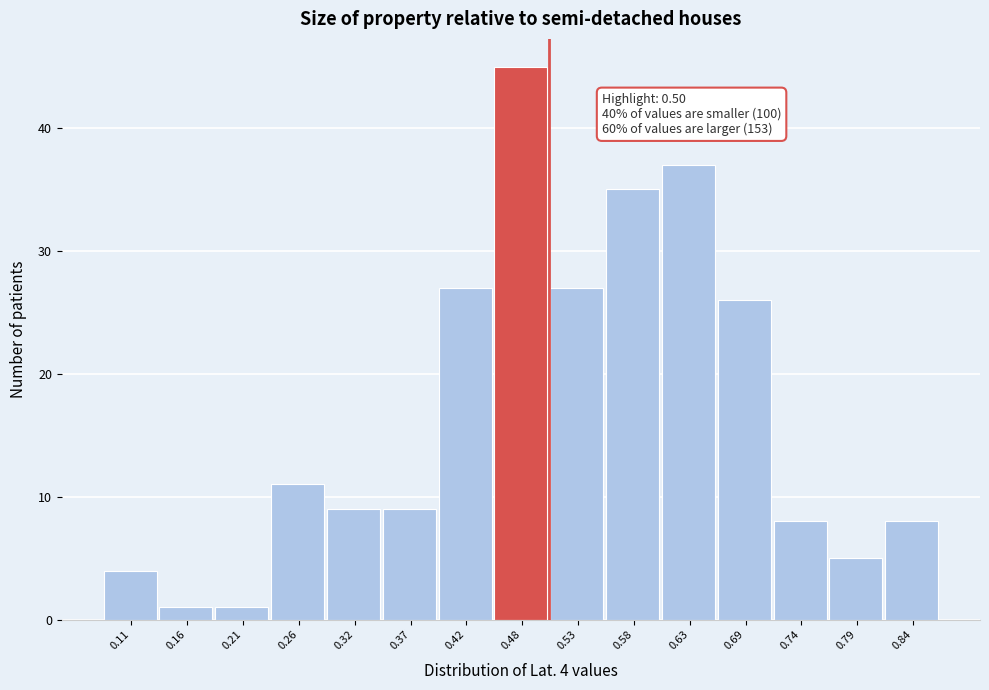

Over which range of the x-axis is the bar tallest?

0.45 to 0.50